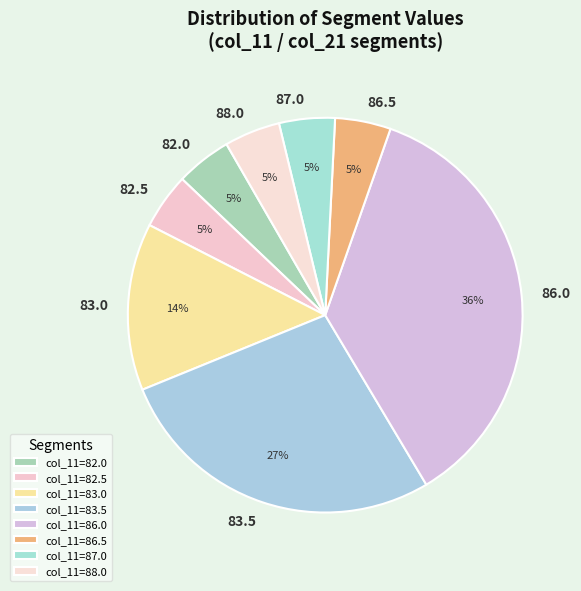

Does 82.0 represent more than half of the total?

No